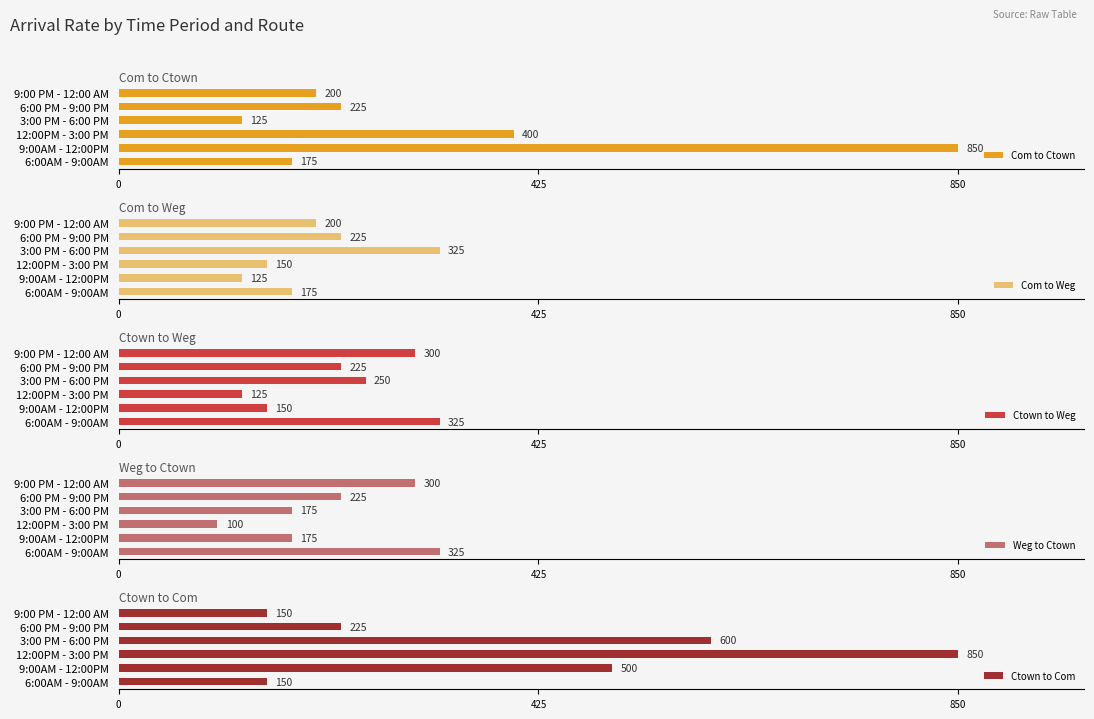

Does the chart contain any negative values?

No